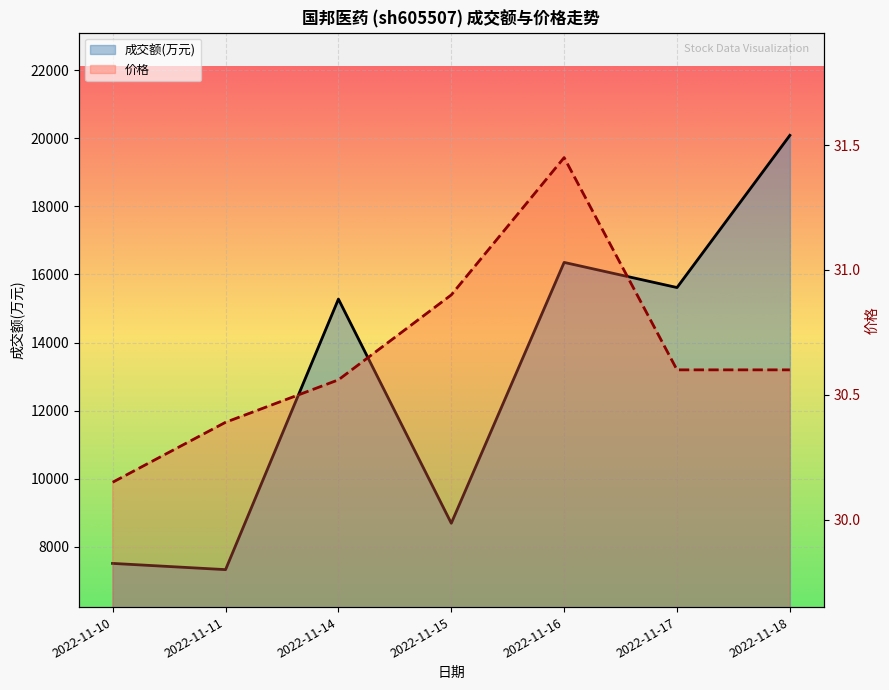

Reading left to right, transcribe all the data shown in this chart.

成交额(万元): 7515.0	7332.0	15276.0	8694.0	16353.0	15615.0	20084.0
价格: 30.1	30.4	30.6	30.9	31.4	30.6	30.6